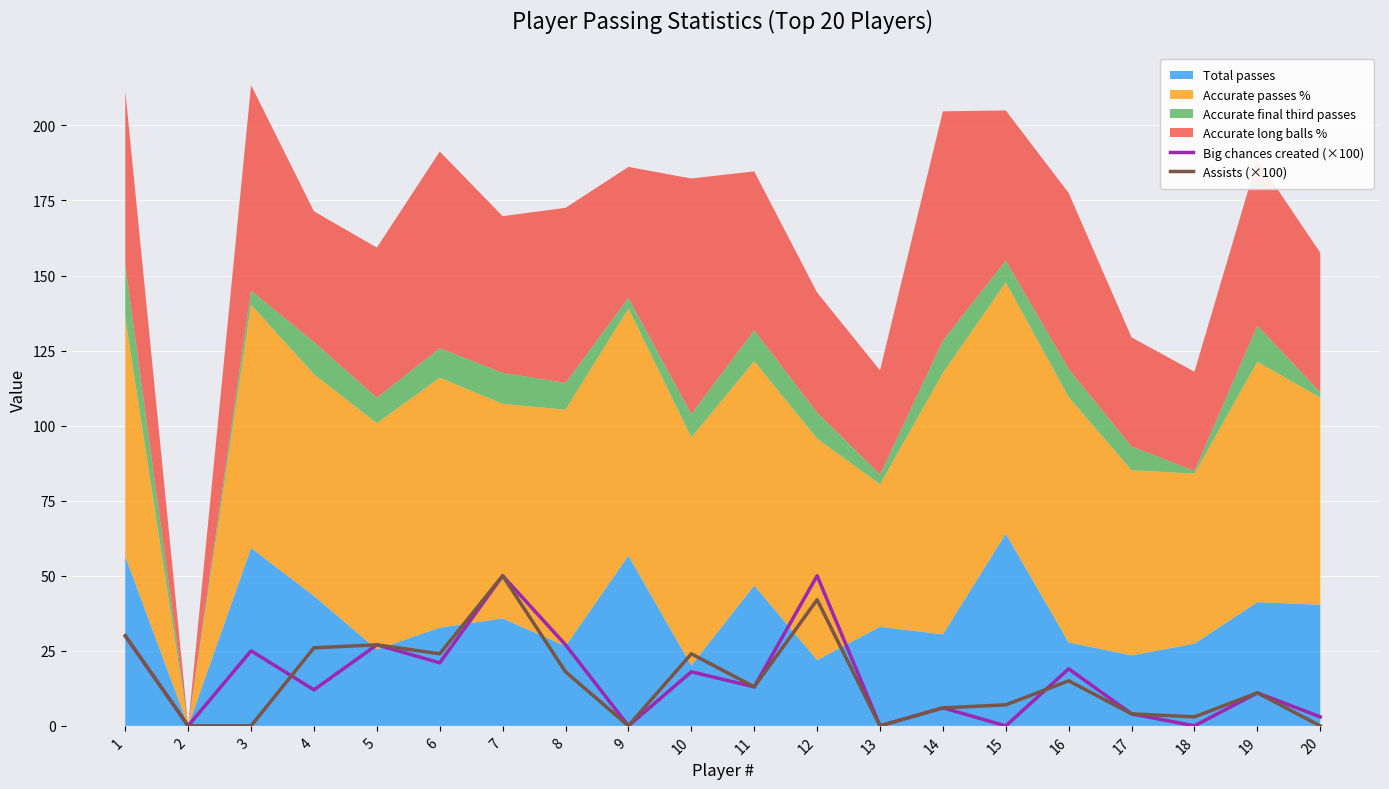

After their last crossing, which series has the higher values: Assists (×100) or Big chances created (×100)?

Big chances created (×100)